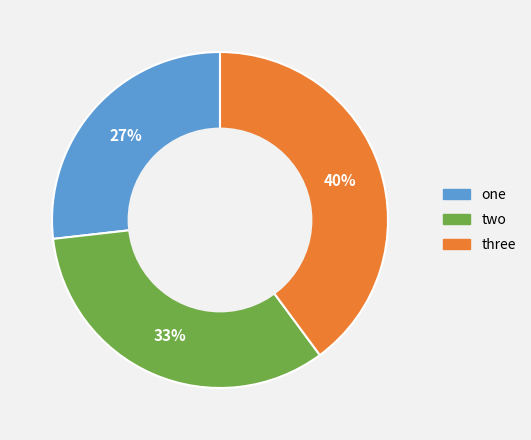

Is the sum of two and three greater than half?

Yes